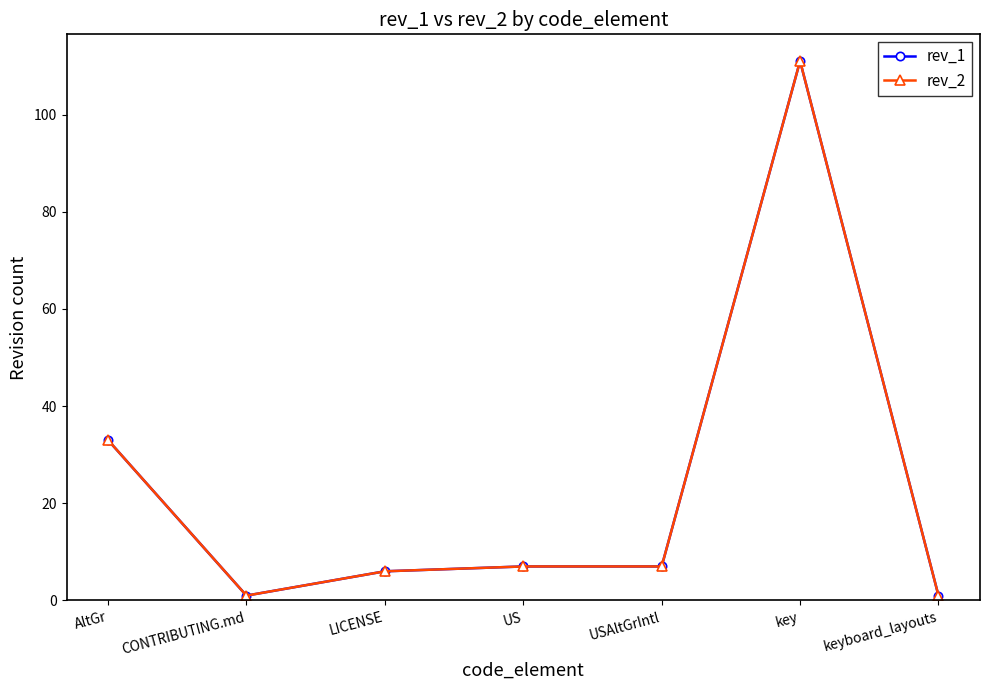

At how many categories does at least one series exceed 66?

1